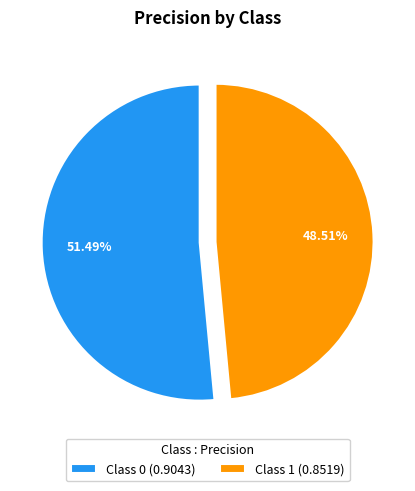

Rank the categories by value from lowest to highest.

Class 1 (0.8519), Class 0 (0.9043)